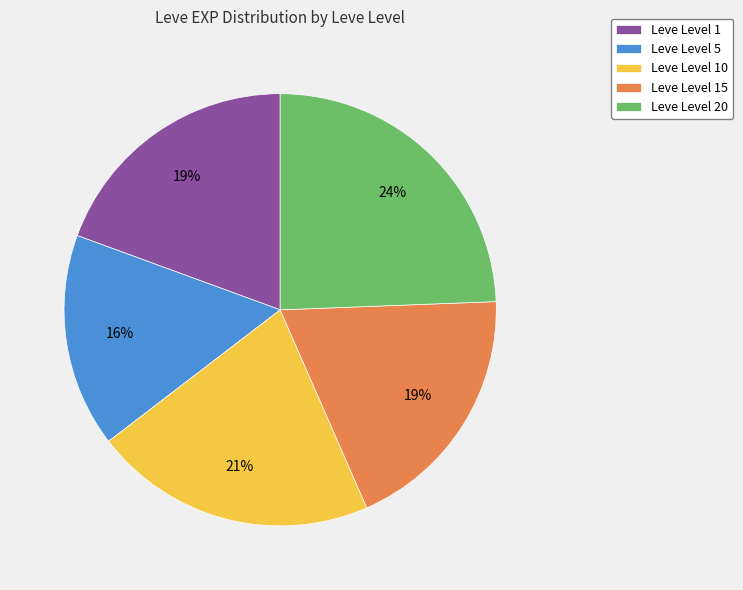

The Leve Level 10 slice represents 21% of the pie. True or false?

True